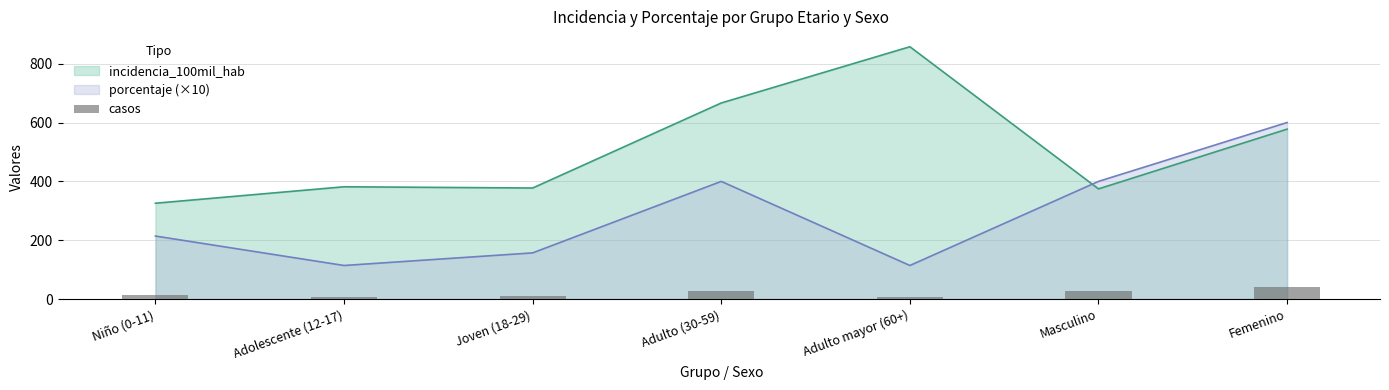

Is the value of porcentaje (×10) at Femenino greater than the value of incidencia_100mil_hab at Masculino?

Yes